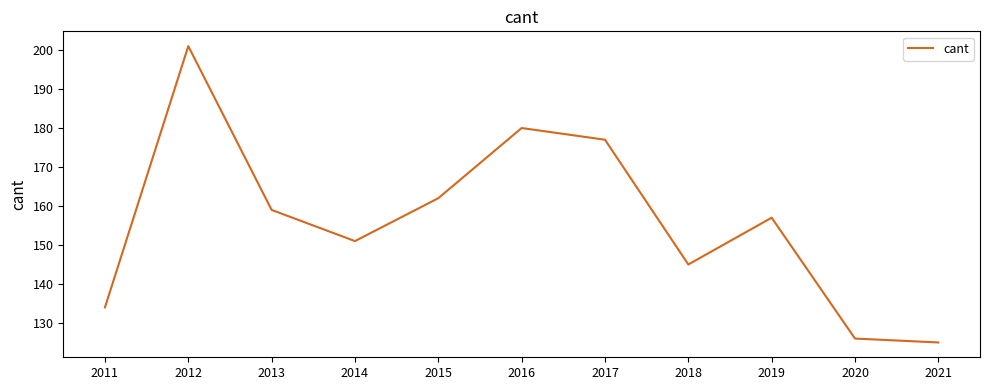

True or false: the data has more than 2 interior local peaks.

True